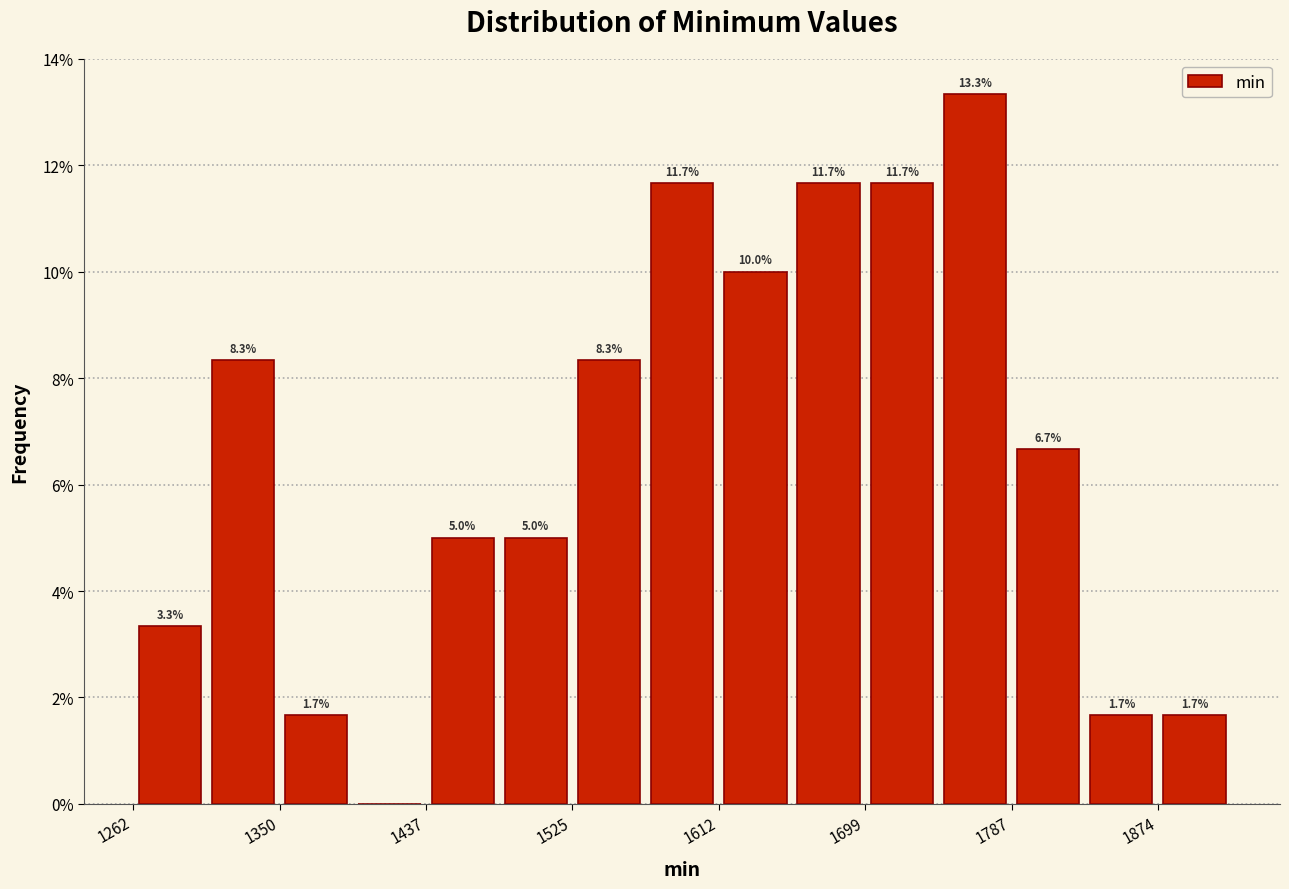

Which range on the x-axis has the tallest bar?

1740 to 1790